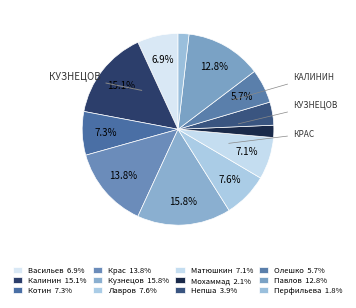

What percentage is the Павлов slice, to the nearest percent?

13%